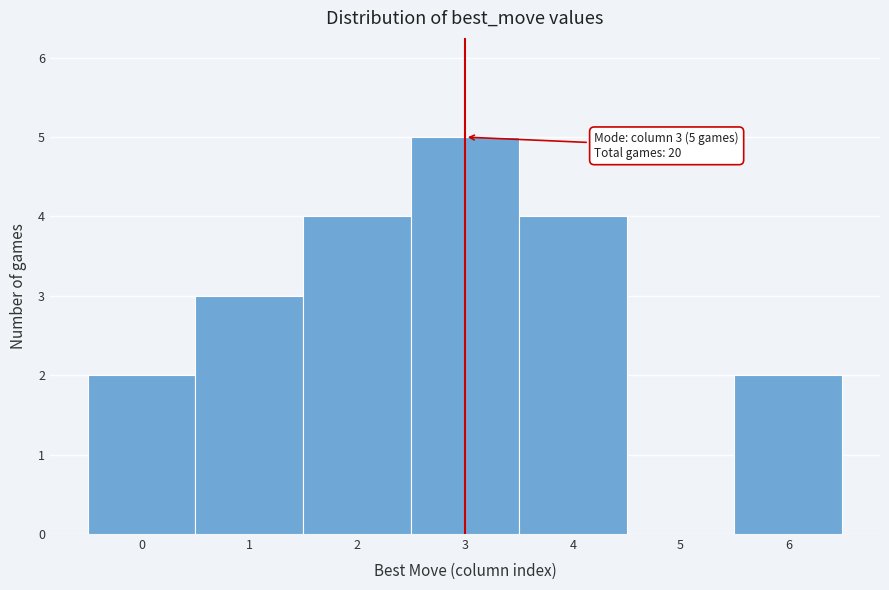

Which range on the x-axis has the tallest bar?

2.5 to 3.5